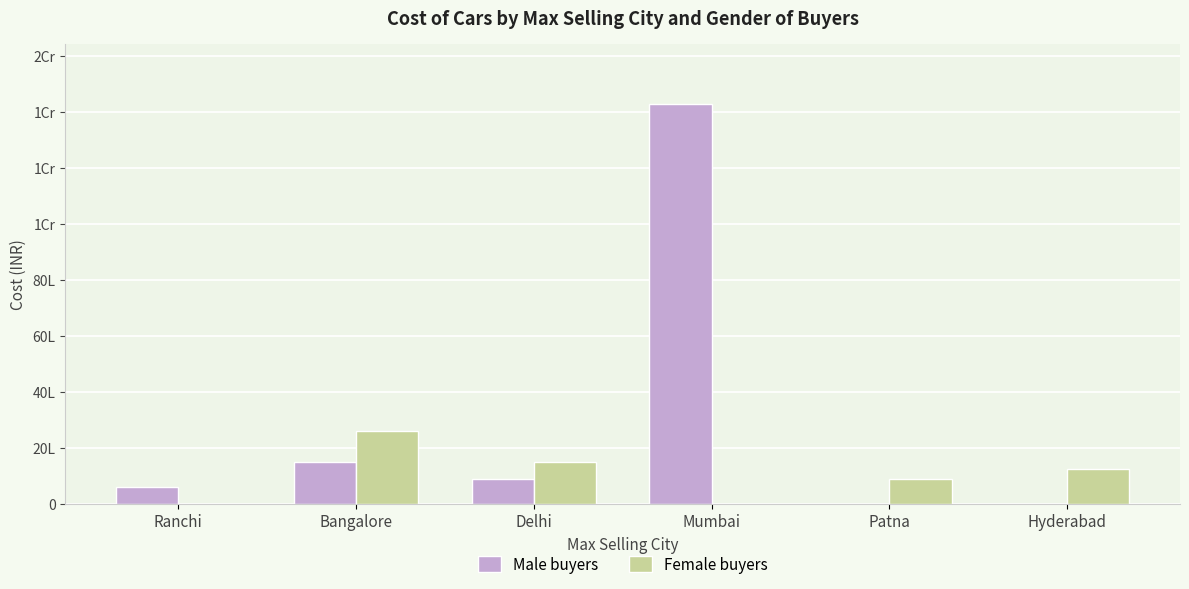

What is the total value across all series at Patna?

900000